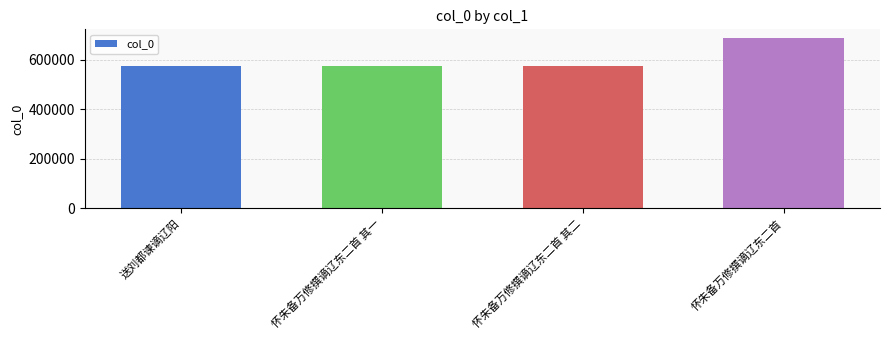

The chart shows a value of 903013 at 怀朱备万修撰谪辽东二首 其一. True or false?

False